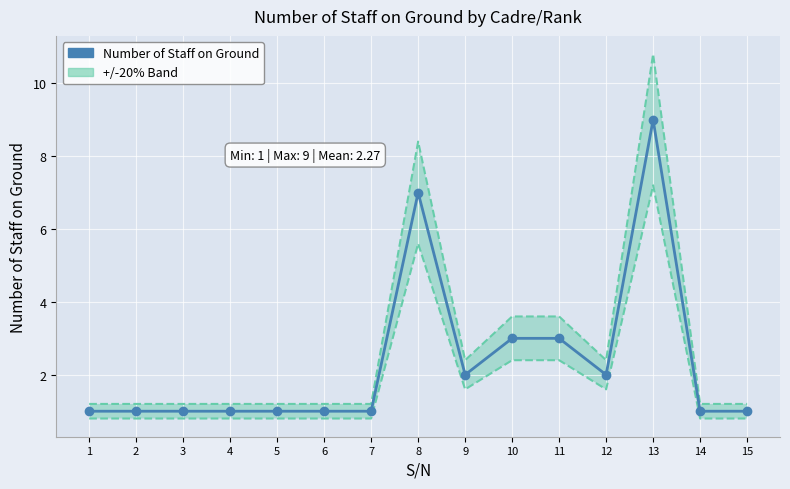

Rank the categories by value from highest to lowest.

13, 8, 10, 11, 9, 12, 1, 2, 3, 4, 5, 6, 7, 14, 15